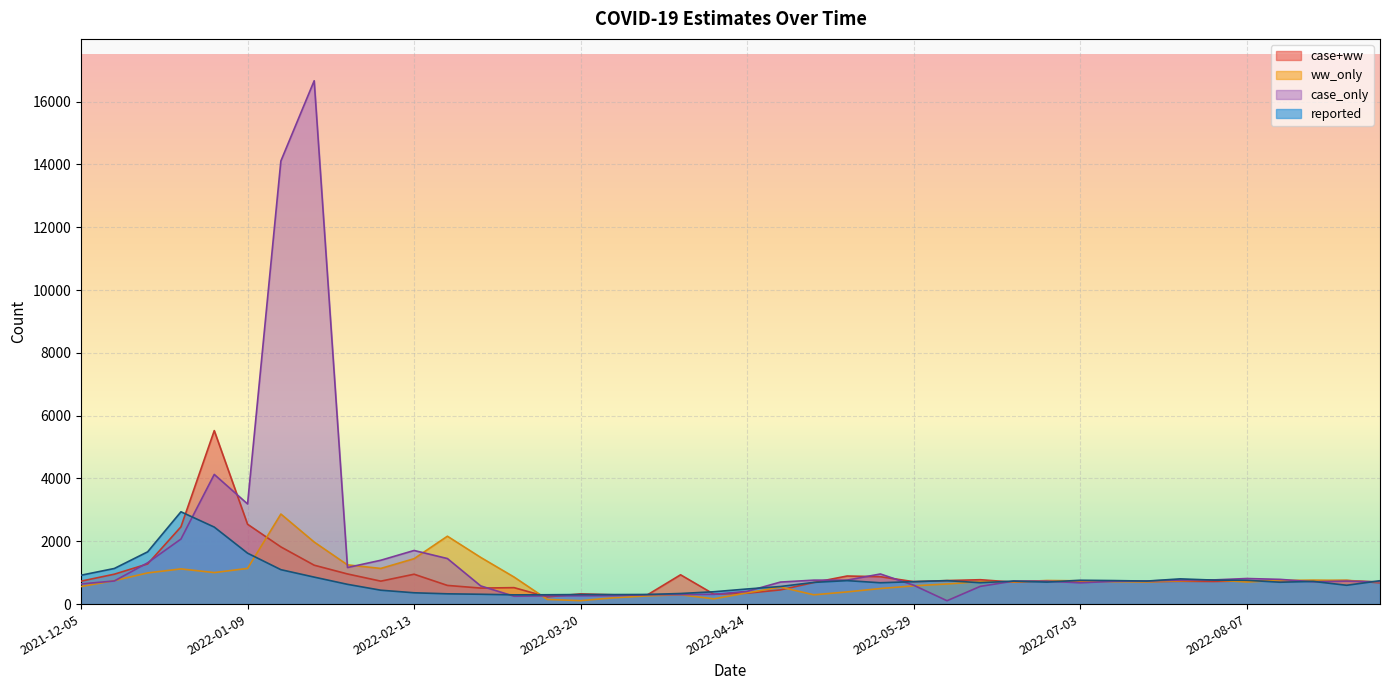

Is the value of reported at 2022-09-04 greater than the value of ww_only at 2022-04-24?

Yes